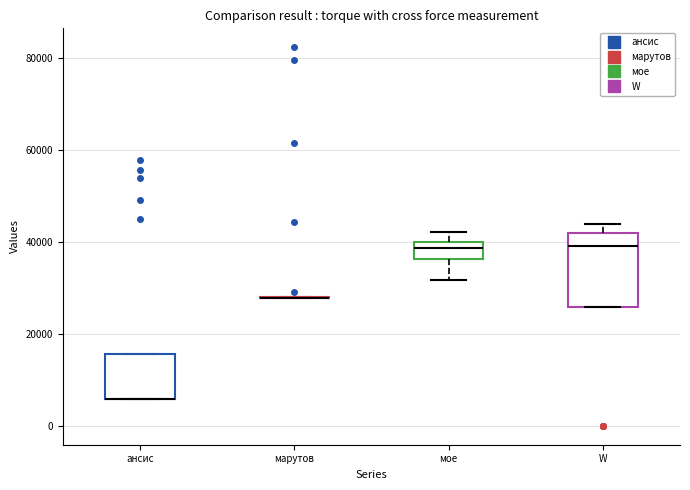

Where is the lower edge of the box for ансис on the y-axis? The values are not printed on the chart, so give them approximately, as read against the axis.

6000